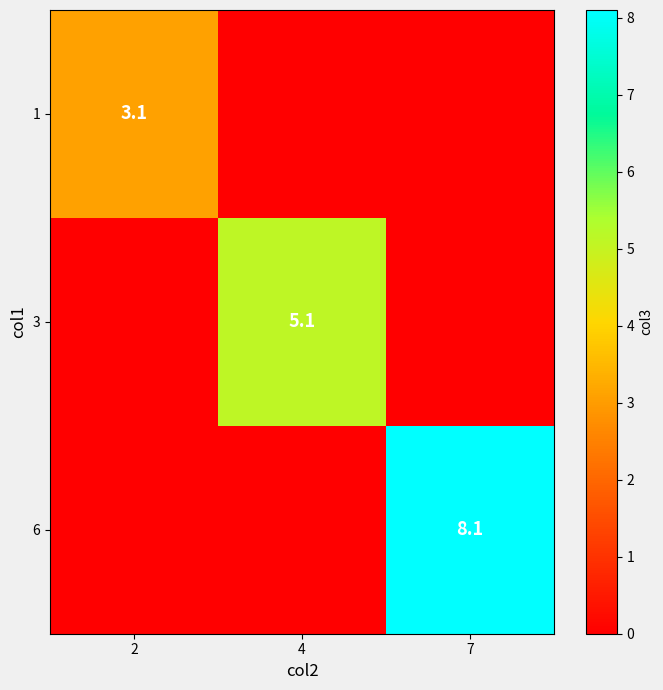

The value of 1 at 2 is 3.1. True or false?

True